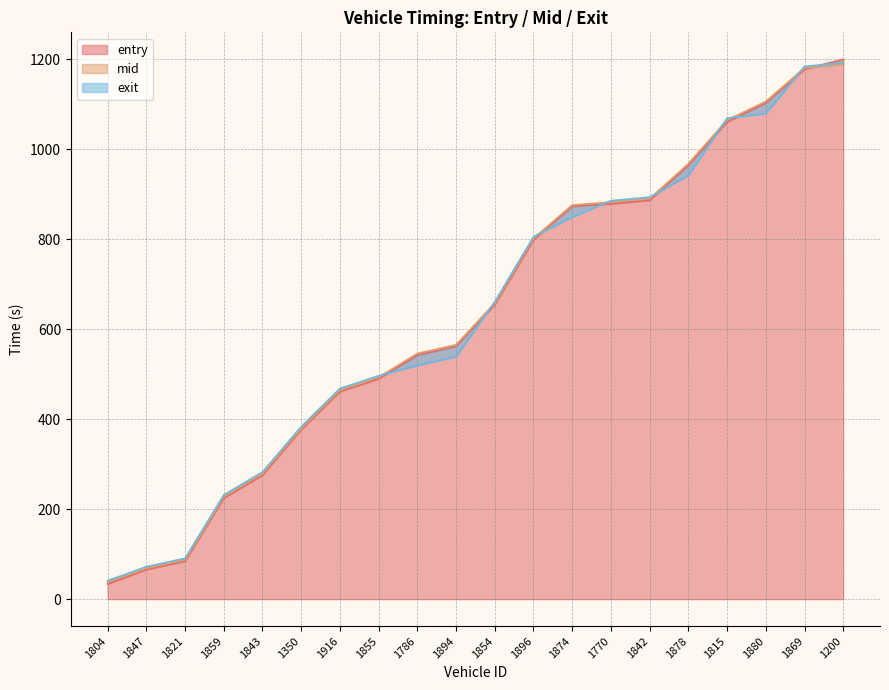

How many values in the mid series exceed 658?

10